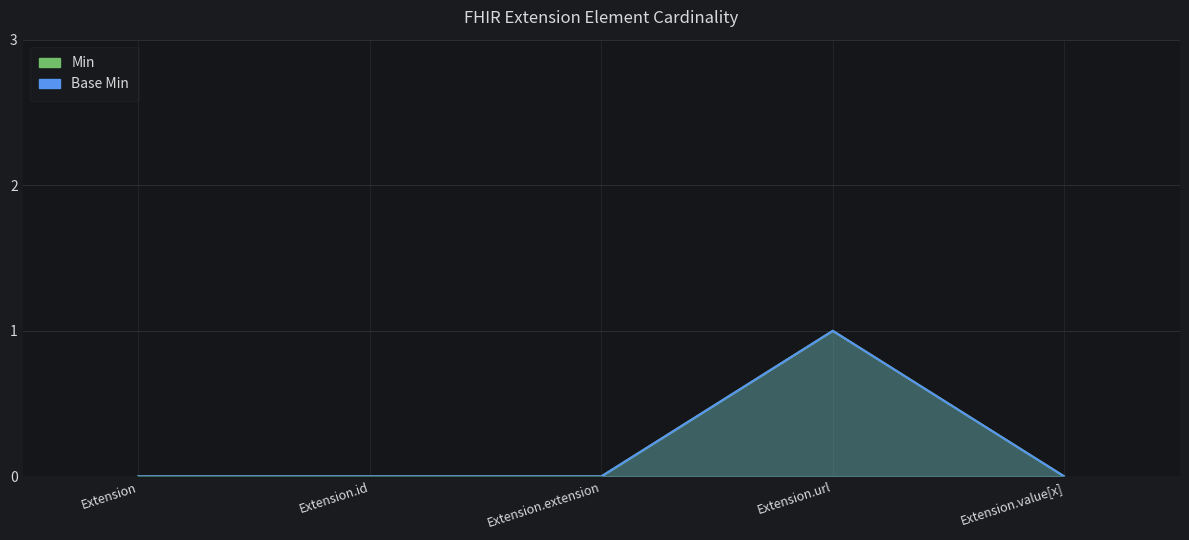

What is the total value across all series at Extension.url?

2